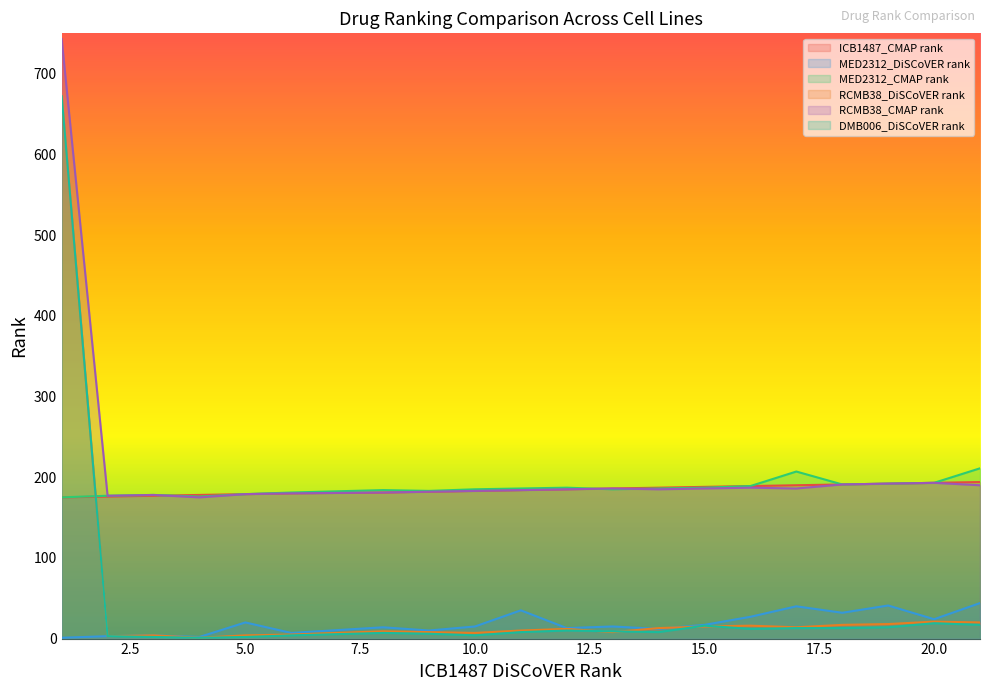

What is the greatest value displayed?

743